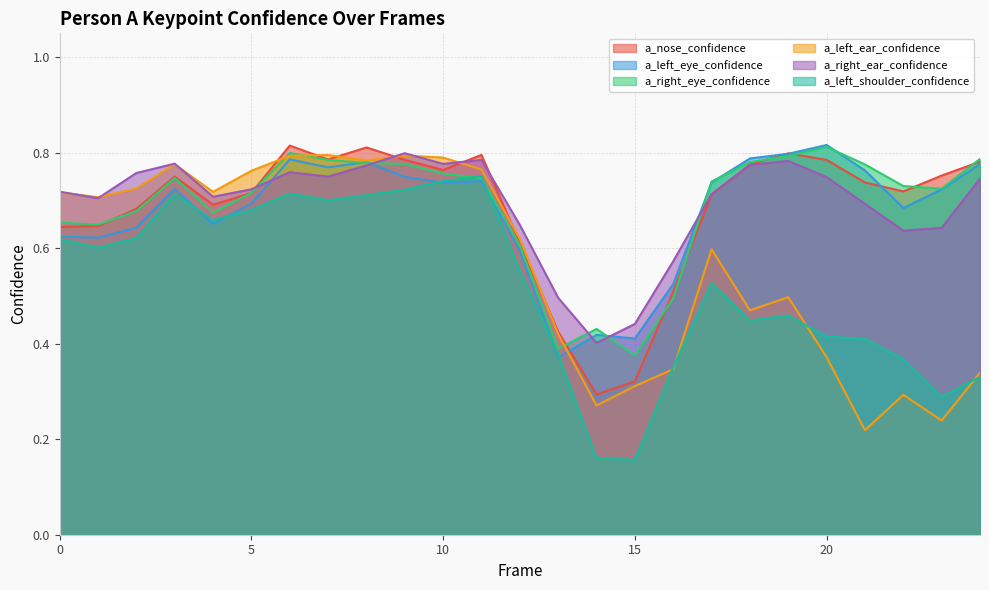

Is the value of a_left_eye_confidence at 14 greater than the value of a_right_eye_confidence at 16?

No